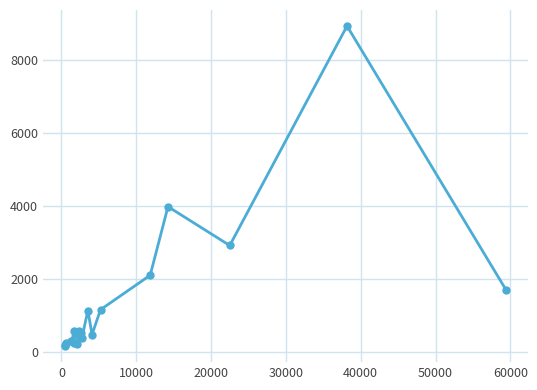

Does the chart display data point markers on the line(s)?

Yes